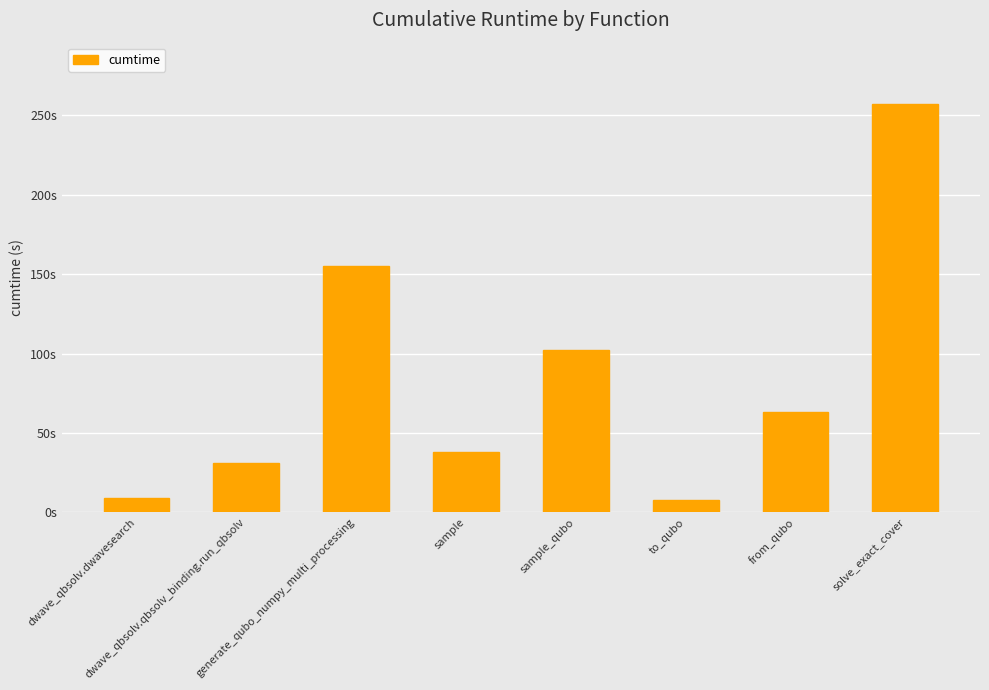

What is the approximate value at dwave_qbsolv.qbsolv_binding.run_qbsolv?

30.8